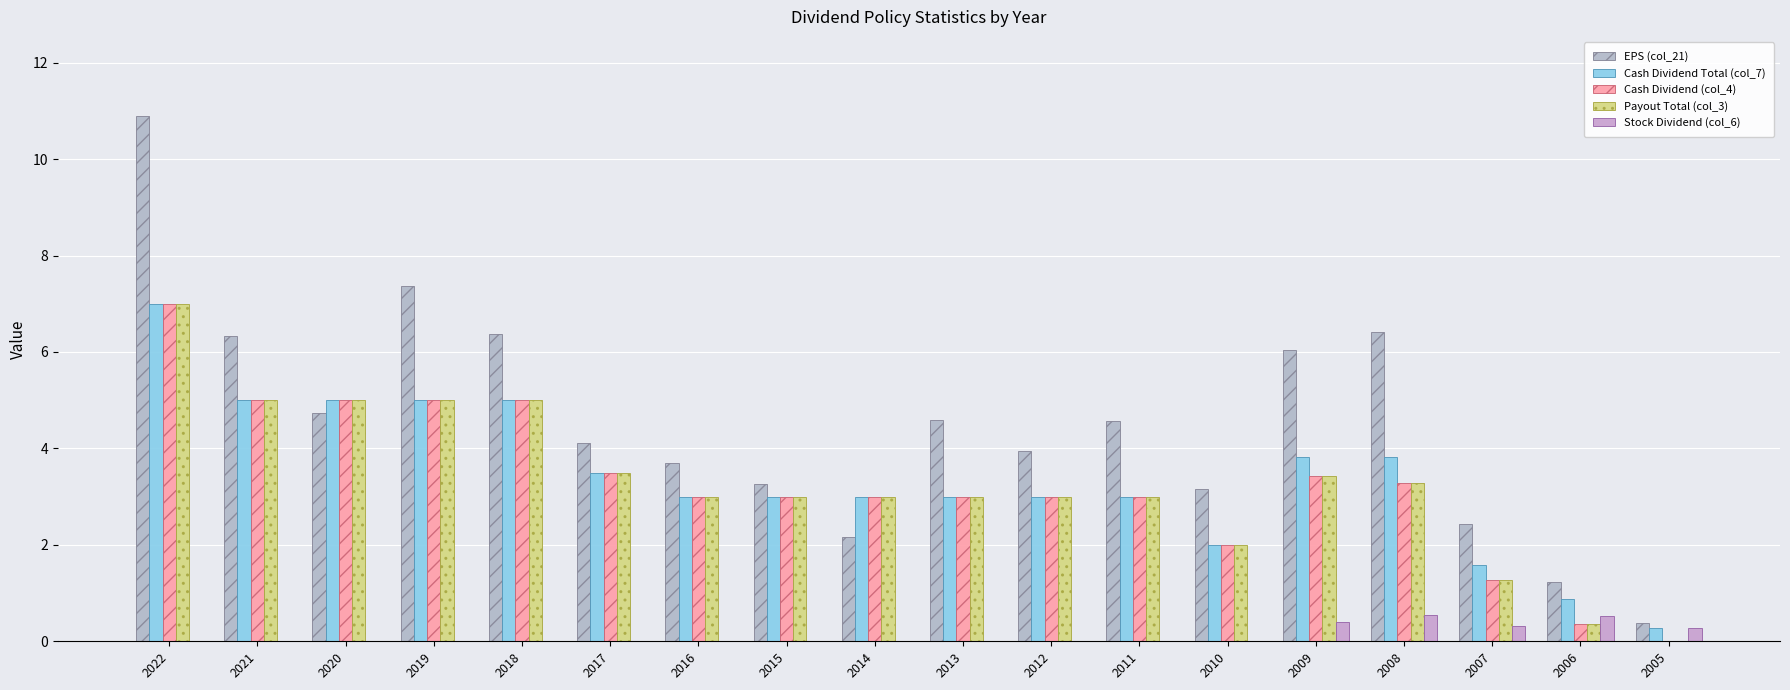

Is it true that Payout Total (col_3) equals 4.7 at 2014?

False